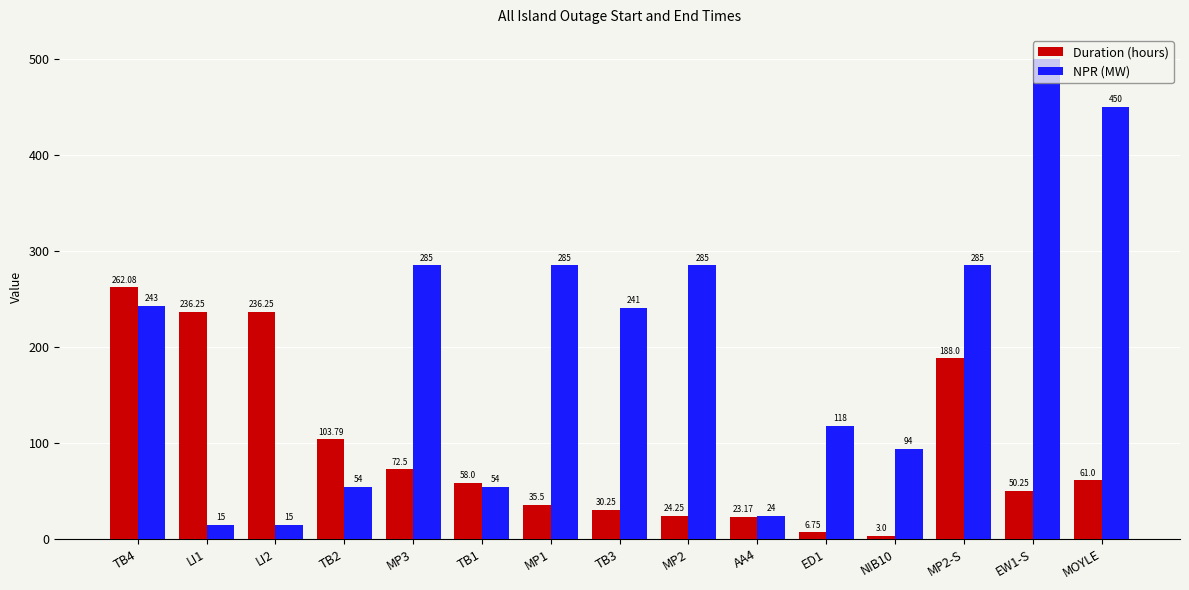

What is the sum of the NPR (MW) values at MOYLE and TB1?

504.0